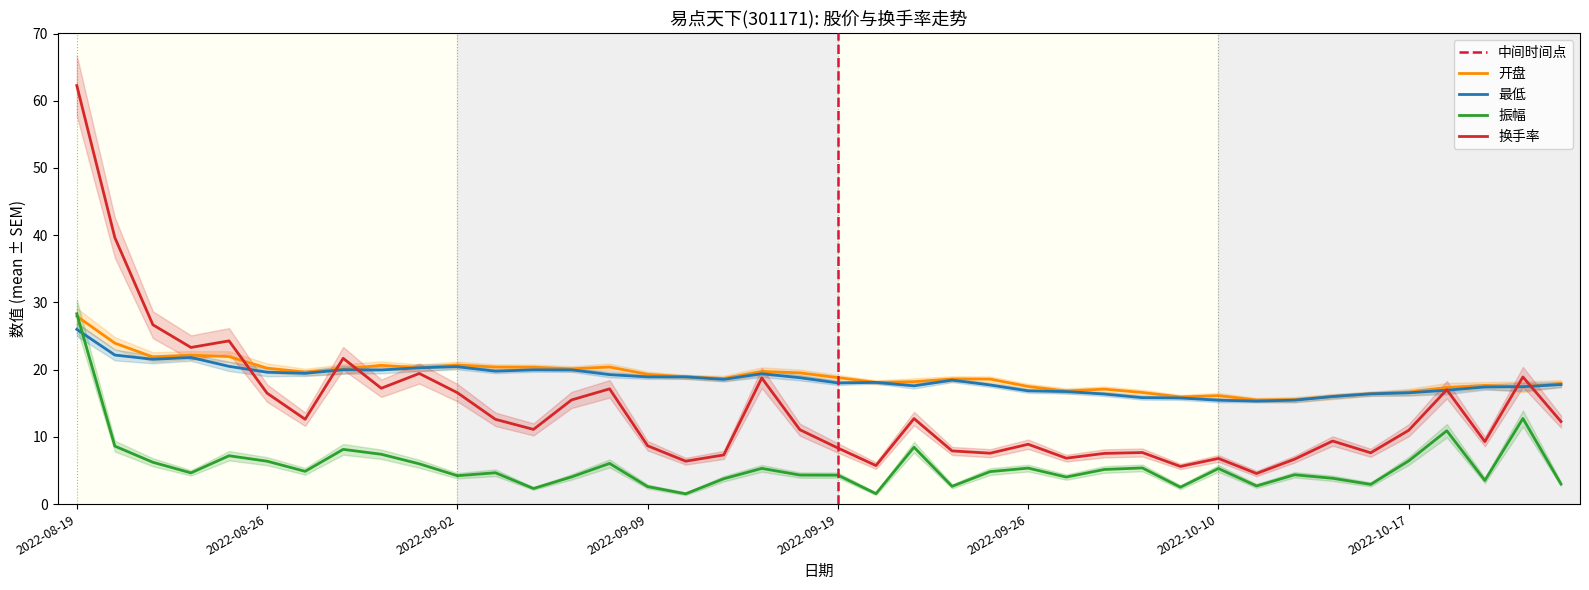

Does the chart have visible grid lines?

No